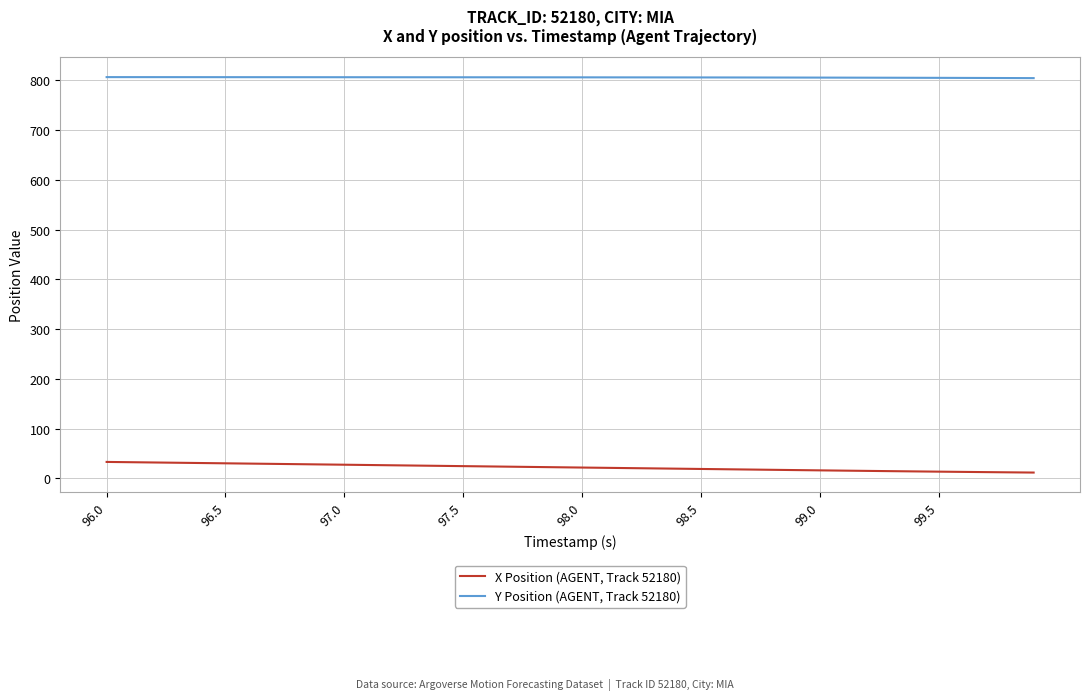

Rank the series by their maximum value, from highest to lowest.

Y Position (AGENT, Track 52180), X Position (AGENT, Track 52180)